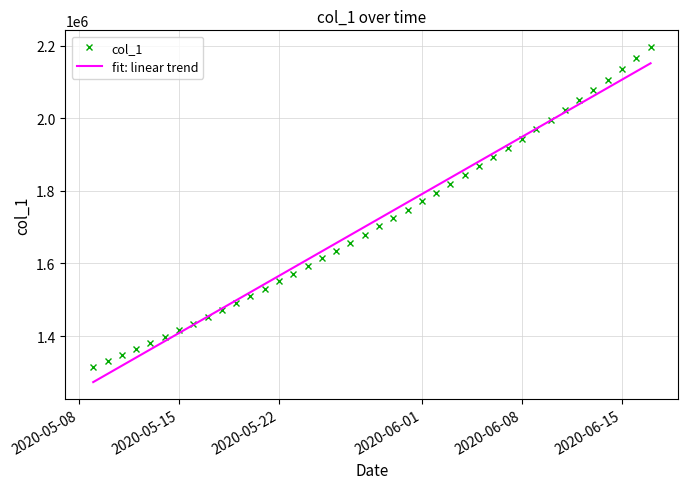

Reading right to left, transcribe all the data shown in this chart.

col_1: 2195798.5	2165185.8	2135397.5	2106368.5	2078012.1	2050242.4	2022986.2	1996185.5	1969795.2	1943784.0	1918129.8	1892816.1	1867832.5	1843172.0	1818831.0	1794806.8	1771098.0	1747703.8	1724622.9	1701853.6	1679393.9	1657240.6	1635391.5	1613845.5	1592604.1	1571671.5	1551053.9	1530759.4	1510796.2	1491172.1	1471894.0	1452968.0	1434398.8	1416195.4	1398365.8	1380917.0	1363857.9	1347197.2	1330941.6	1315099.0
fit: linear trend: 2151154.1	2128646.7	2106139.3	2083631.9	2061124.5	2038617.0	2016109.6	1993602.2	1971094.8	1948587.4	1926080.0	1903572.6	1881065.2	1858557.8	1836050.4	1813543.0	1791035.6	1768528.2	1746020.8	1723513.3	1701005.9	1678498.5	1655991.1	1633483.7	1610976.3	1588468.9	1565961.5	1543454.1	1520946.7	1498439.3	1475931.9	1453424.5	1430917.0	1408409.6	1385902.2	1363394.8	1340887.4	1318380.0	1295872.6	1273365.2